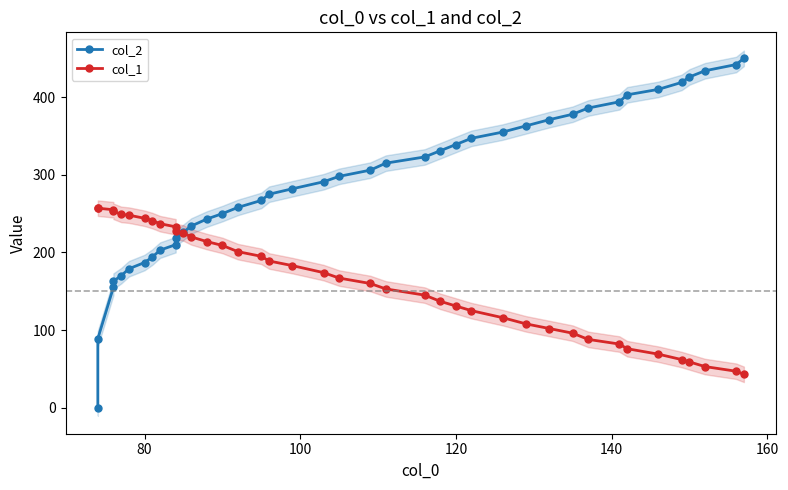

What are all the series names shown in the legend?

col_2, col_1